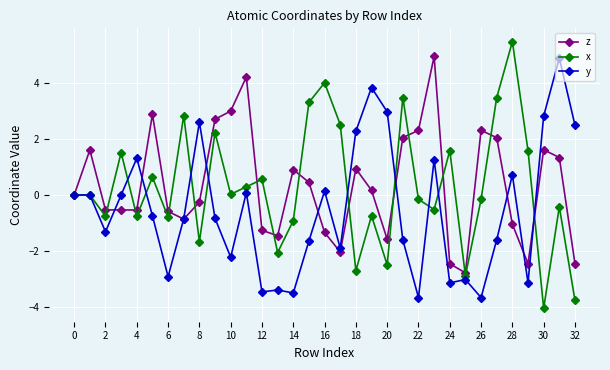

What is the minimum value for x?

-4.1